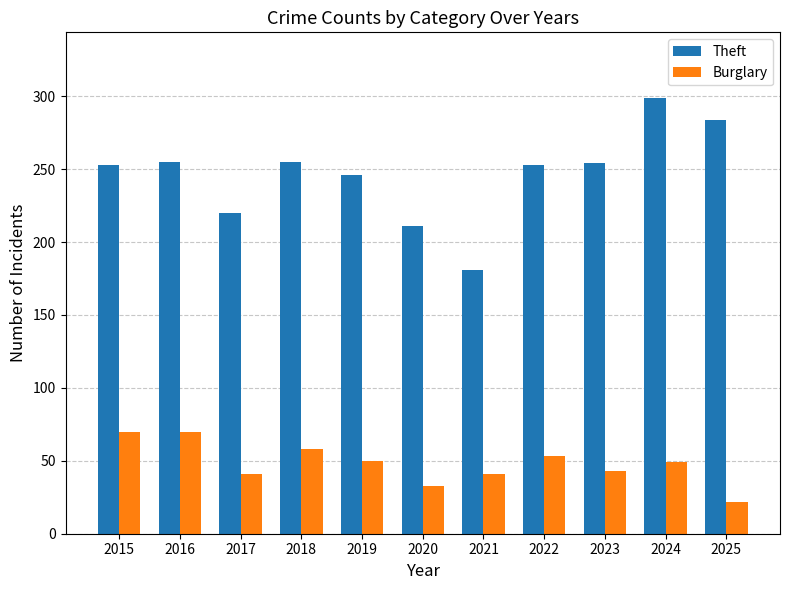

At which category is the sum across all series the highest?

2024